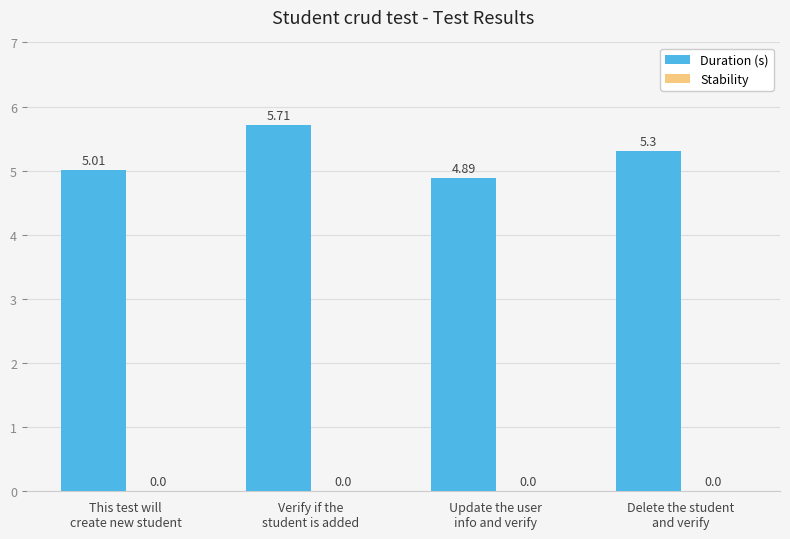

How many distinct data groups are displayed?

1